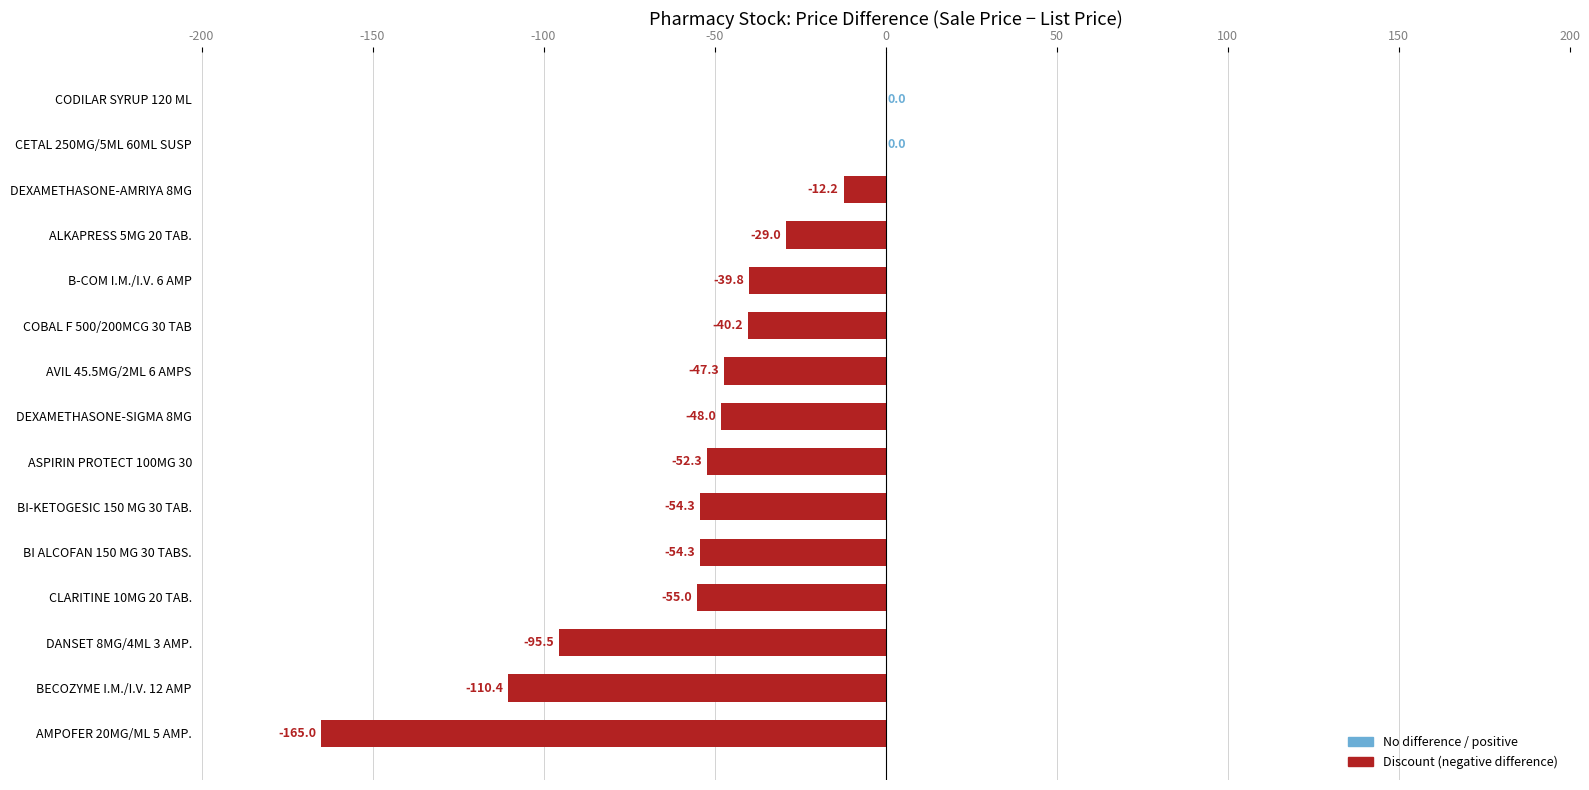

What is the greatest value displayed?

0.0